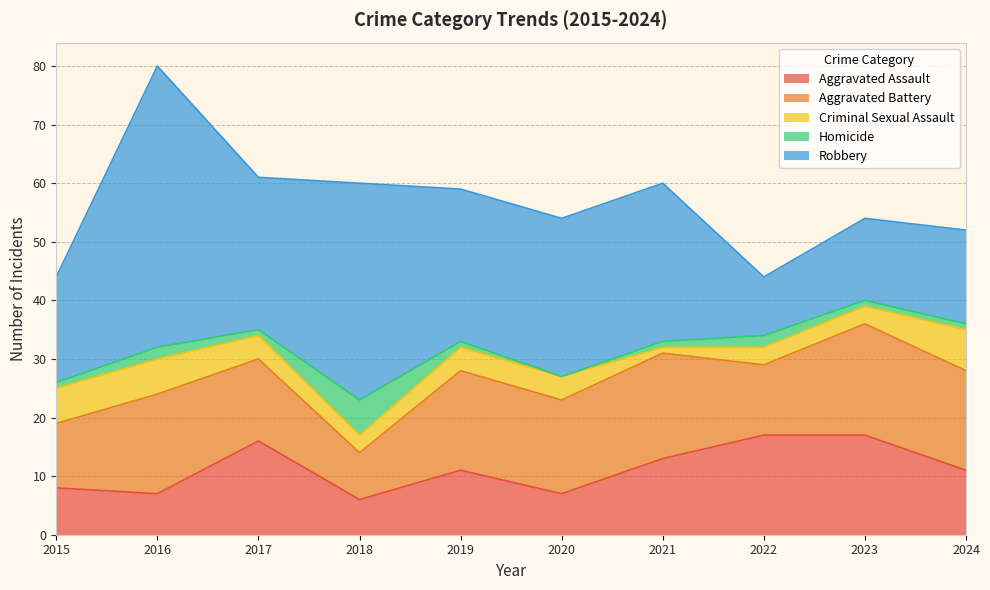

What is the value of the Aggravated Battery point at the 8th from the left?

12